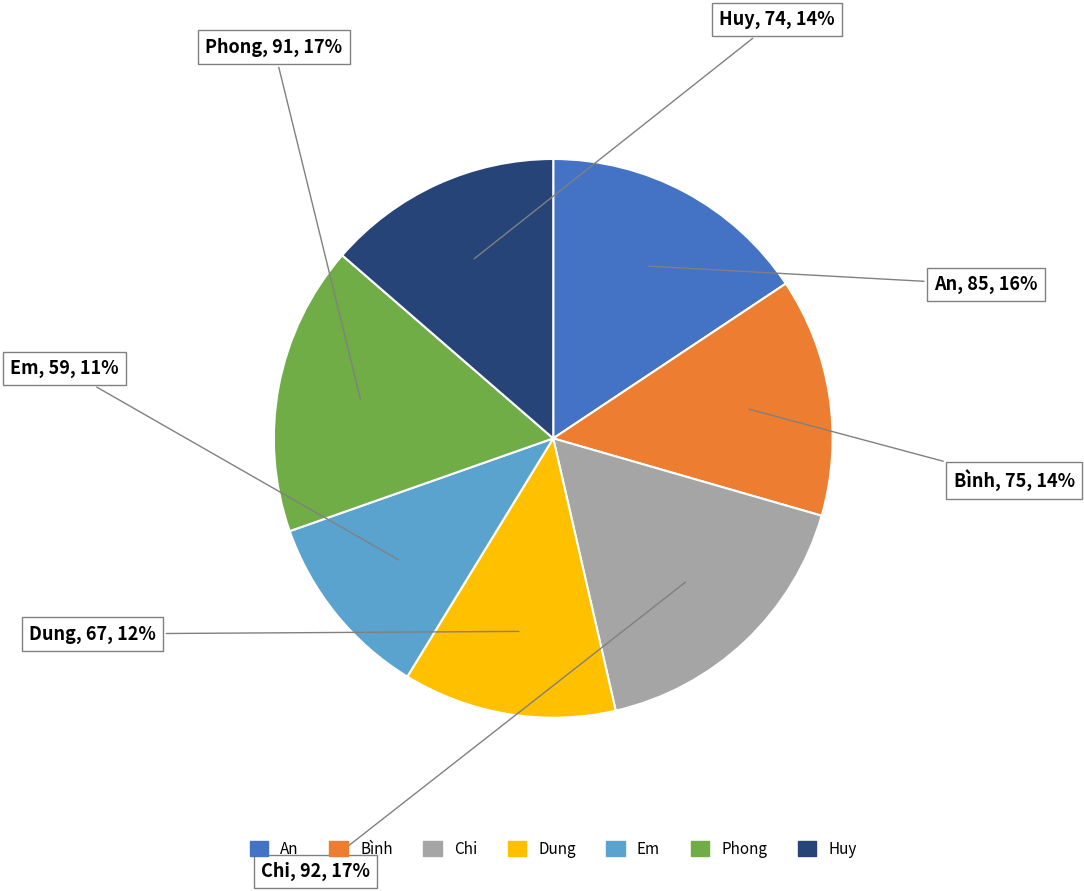

To the nearest percent, what is the difference between the Huy and Phong slice percentages?

3%